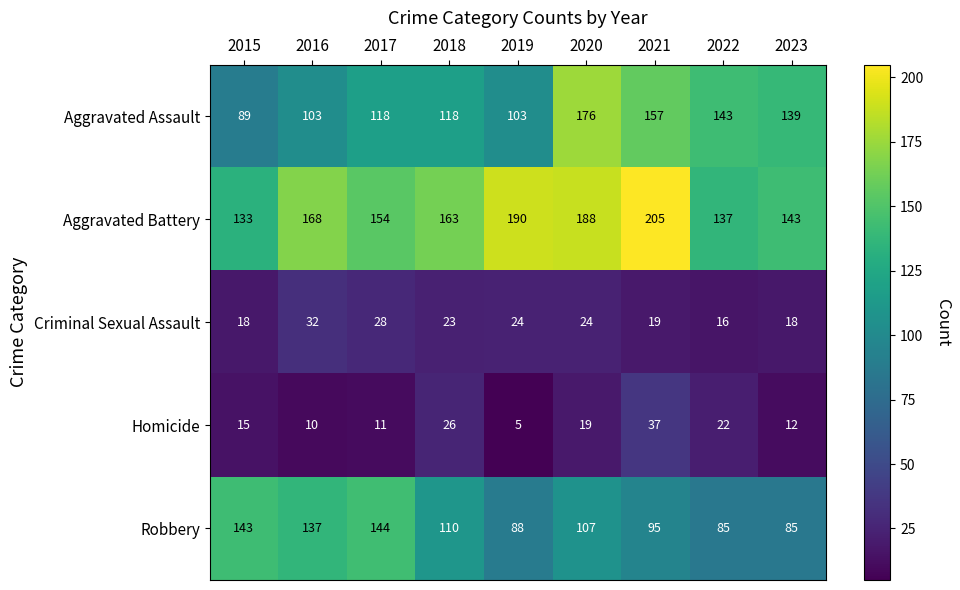

At 2018, list the series in order from largest to smallest.

Aggravated Battery, Aggravated Assault, Robbery, Homicide, Criminal Sexual Assault